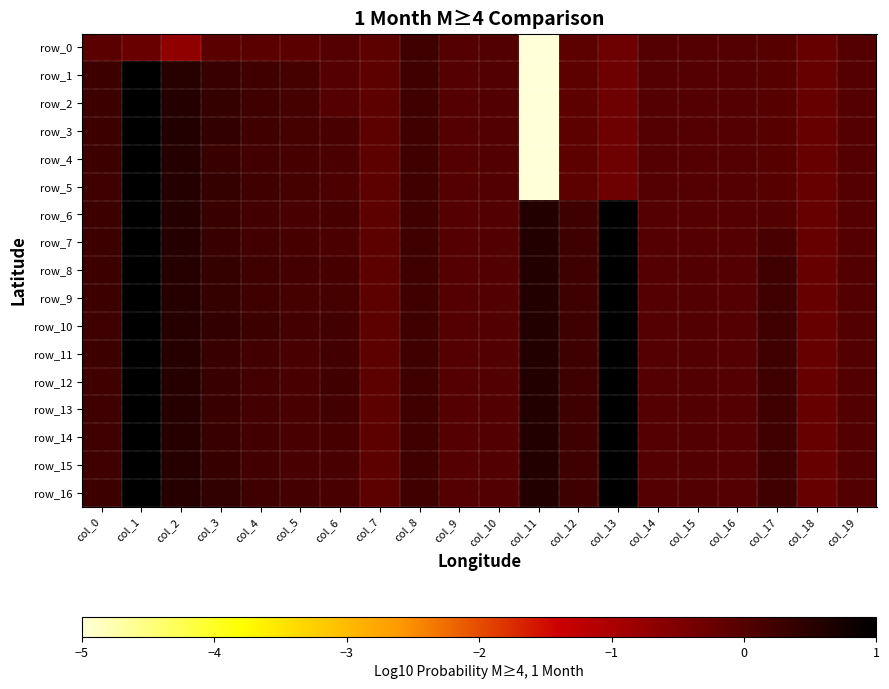

What value does the row_10 series have at col_5?

0.2